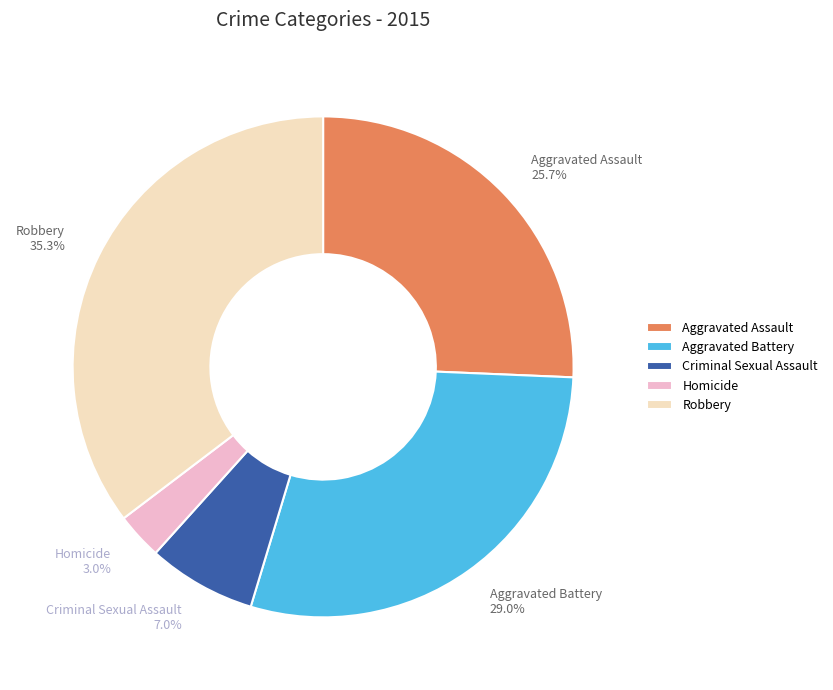

Count the number of slices in the pie.

5